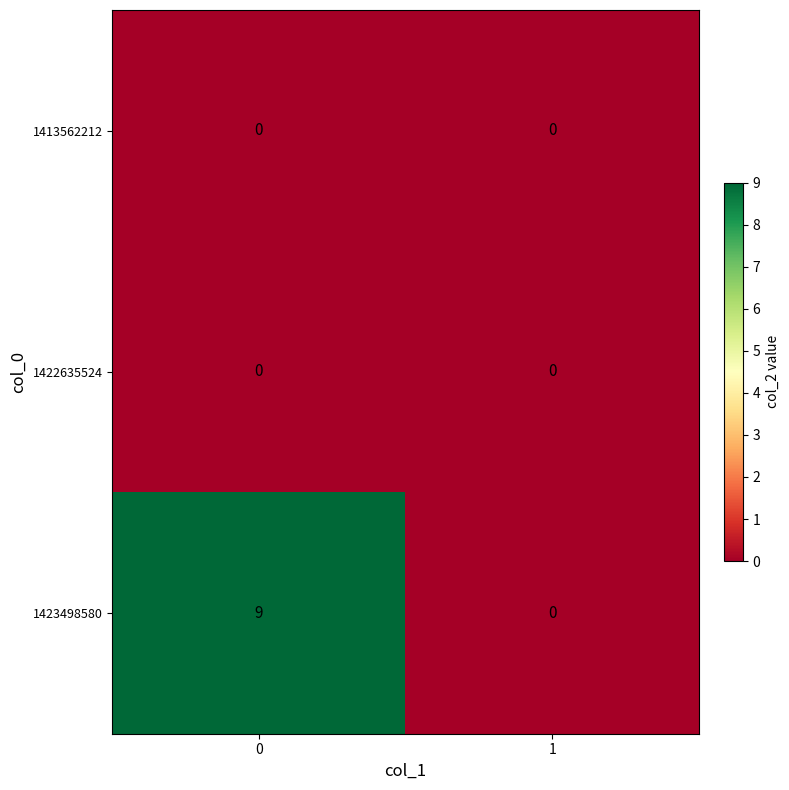

How many categories are shown in the chart?

2